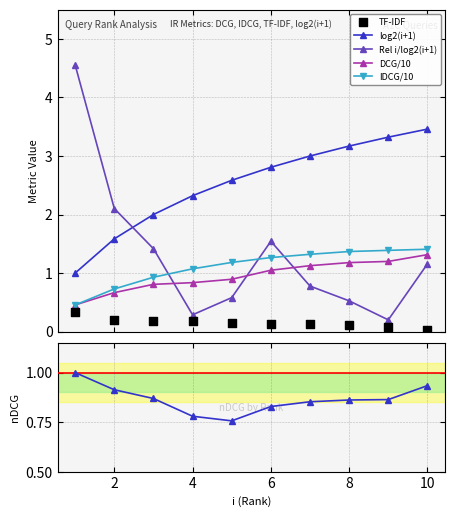

Which series reaches the minimum Y coordinate?

TF-IDF